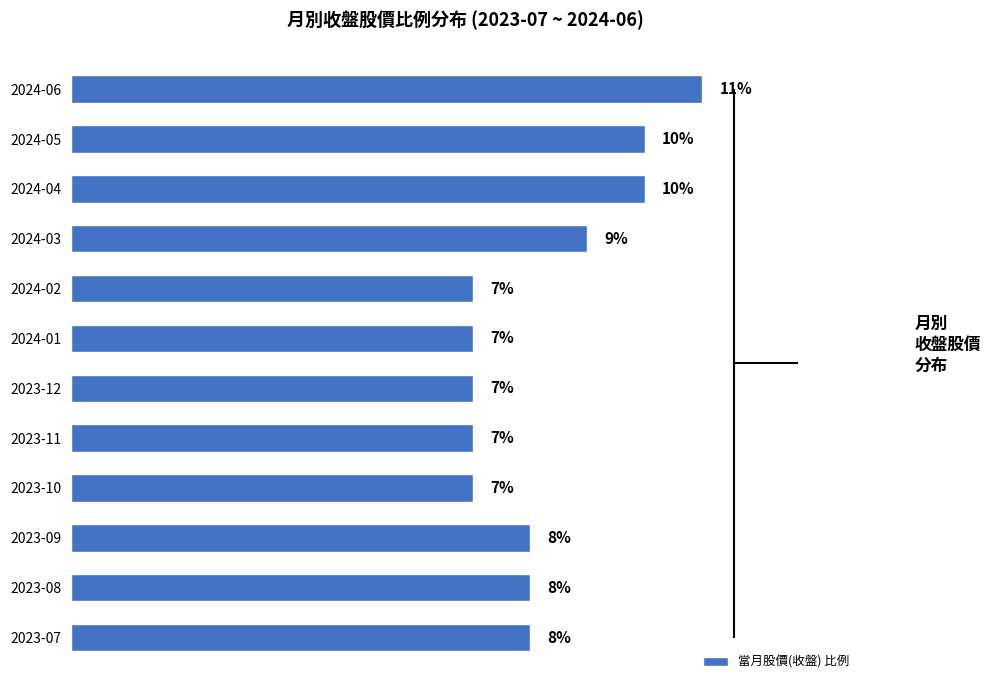

Which has a higher value, 2024-03 or 2024-02?

2024-03